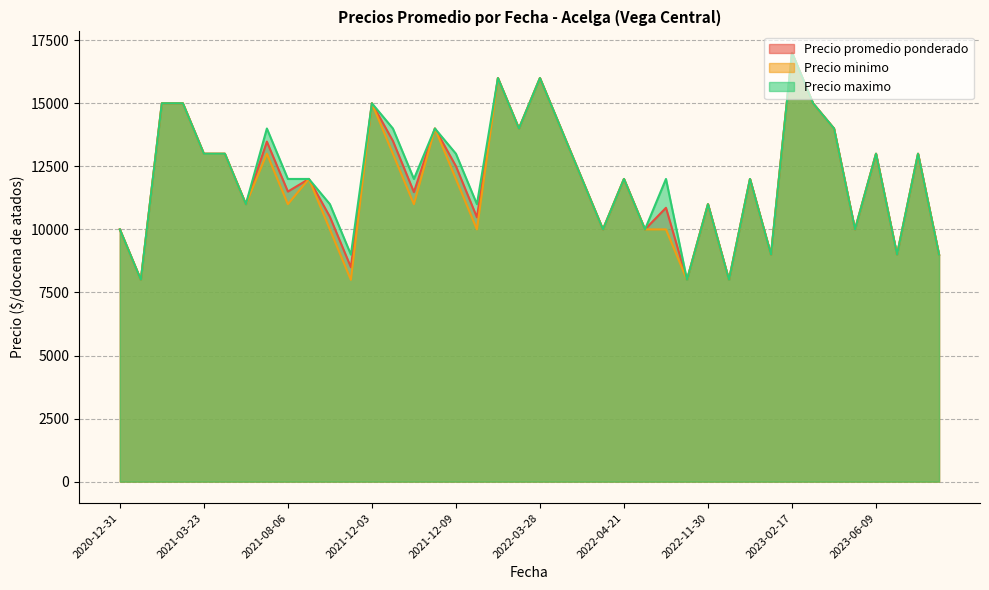

What is the smallest value displayed?

8000